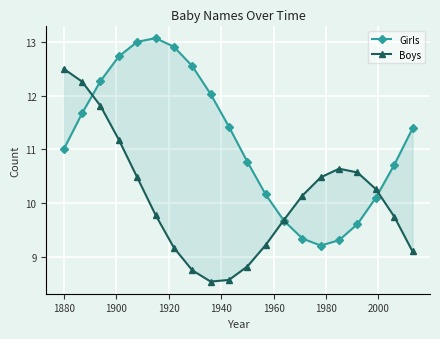

Count the number of categories in the chart.

20